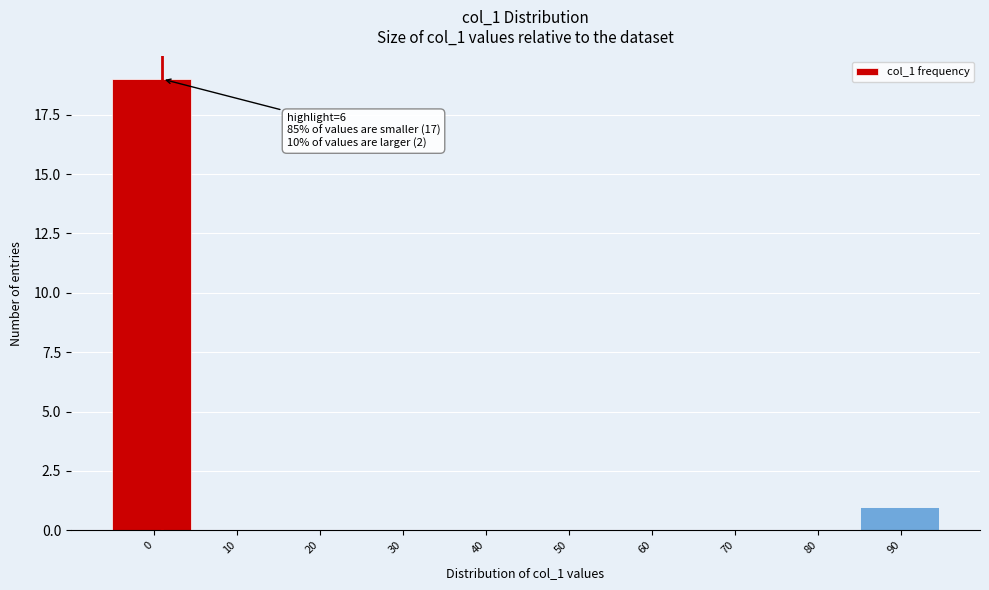

Reading left to right, list all the values displayed in this chart.

0=19	10=0	20=0	30=0	40=0	50=0	60=0	70=0	80=0	90=1